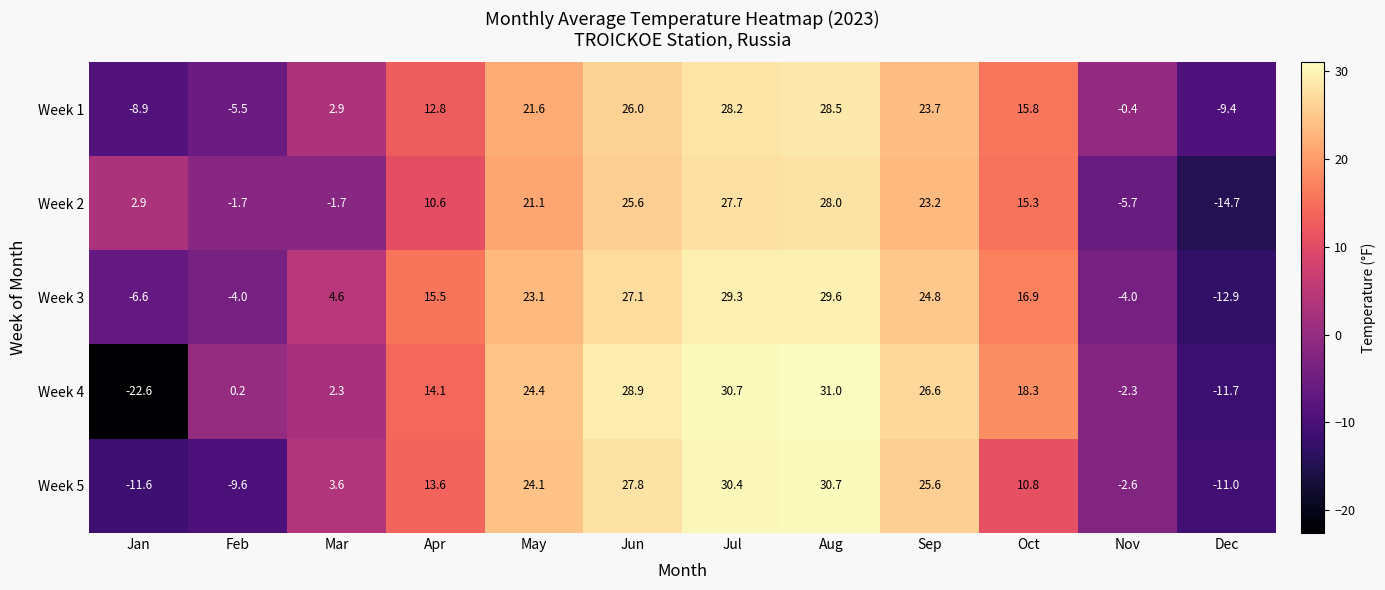

The Week 3 series shows 27.1 at Jun. True or false?

True